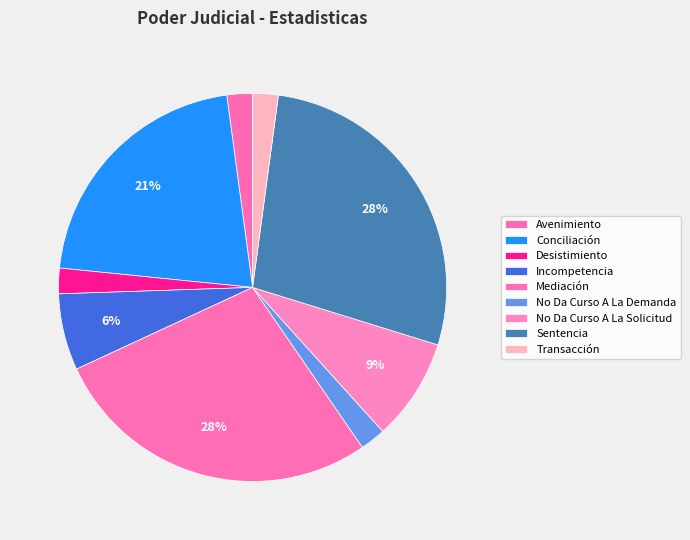

The Avenimiento slice represents 2% of the pie. True or false?

True